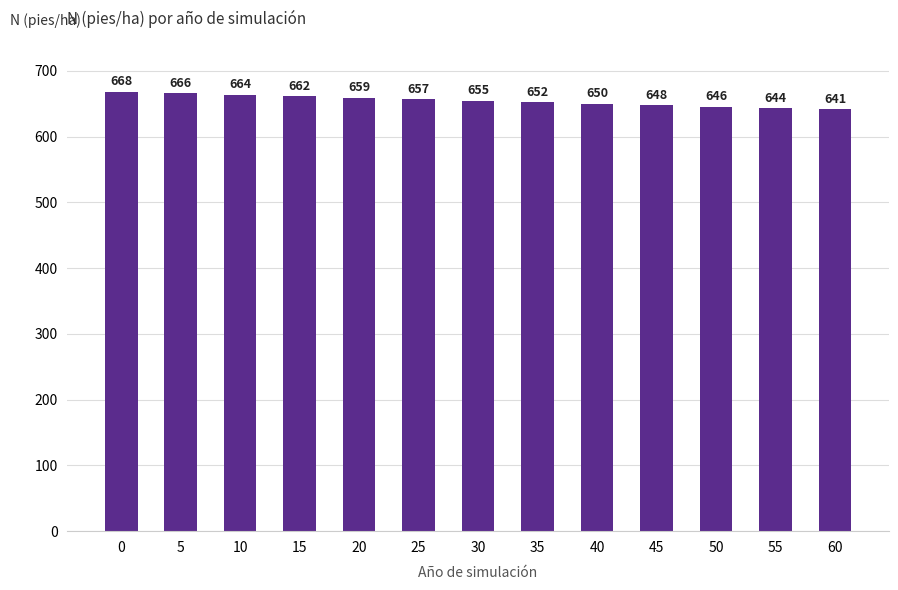

Is it true that the value at 55 is 643.6?

True